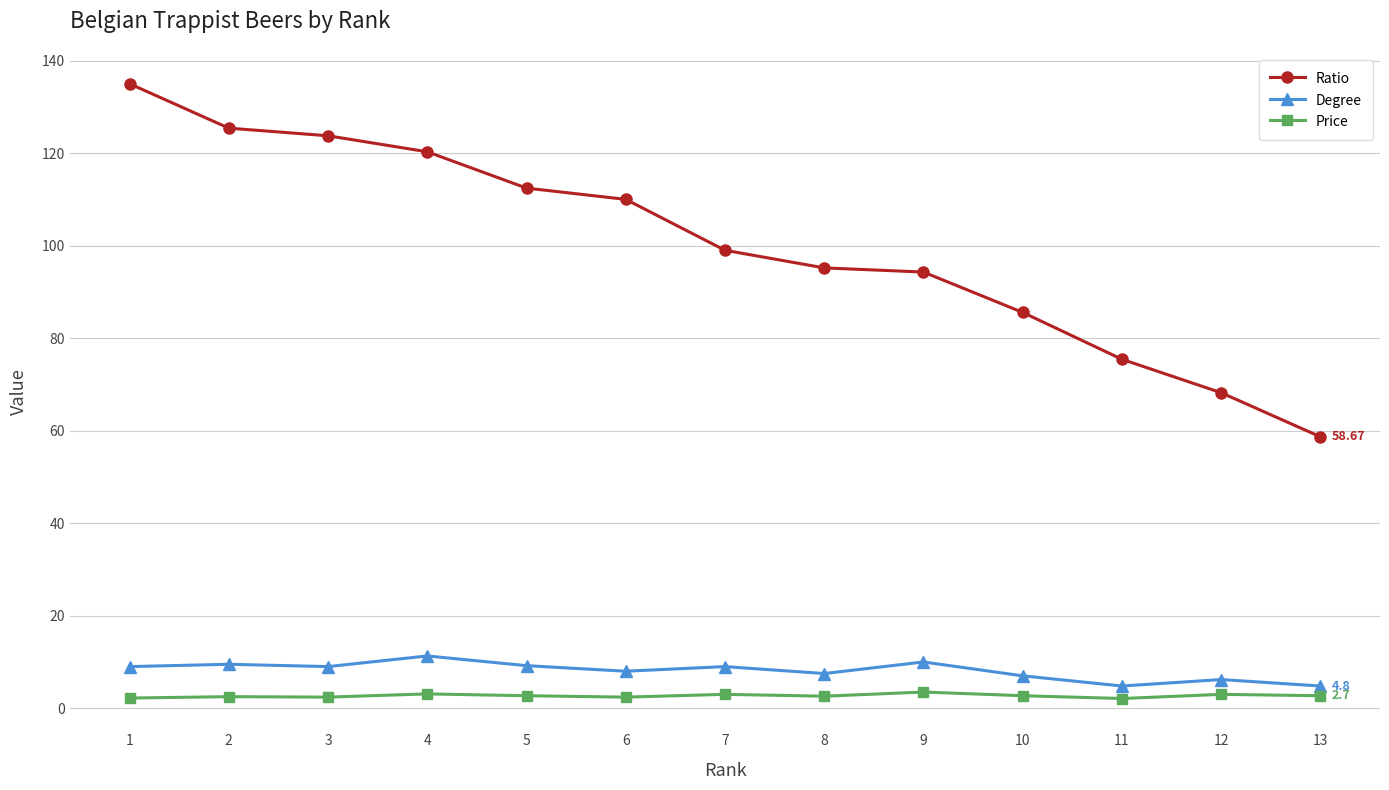

What is the sum of all Price values?

34.9